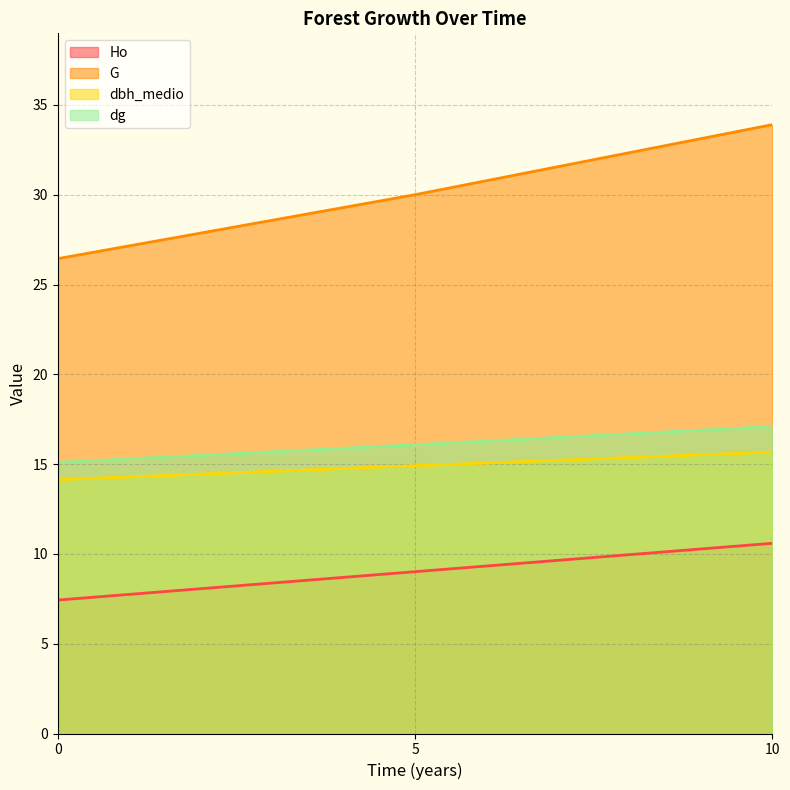

What is the value of the dg point at the 3rd from the left?

17.1